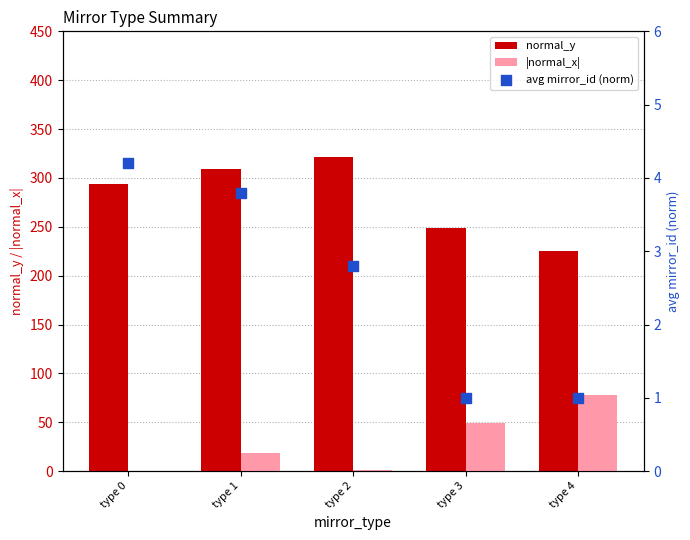

What are all the series names shown in the legend?

normal_y, |normal_x|, avg mirror_id (norm)